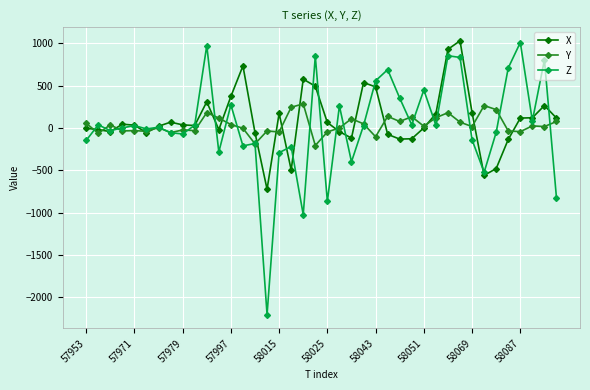

What is the highest value of the X series?

1028